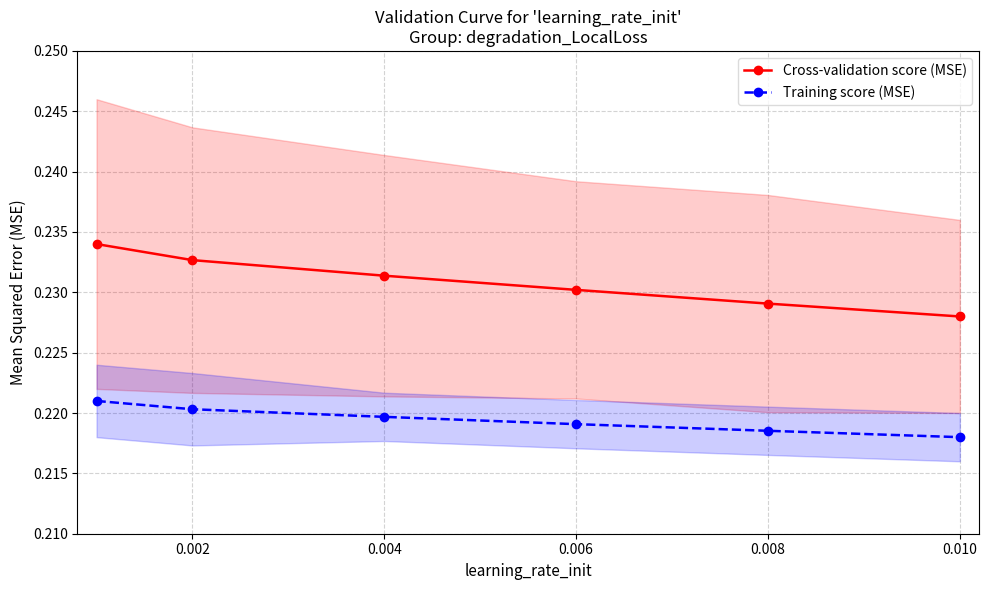

True or false: Training score (MSE) has more than 2 interior local peaks.

False